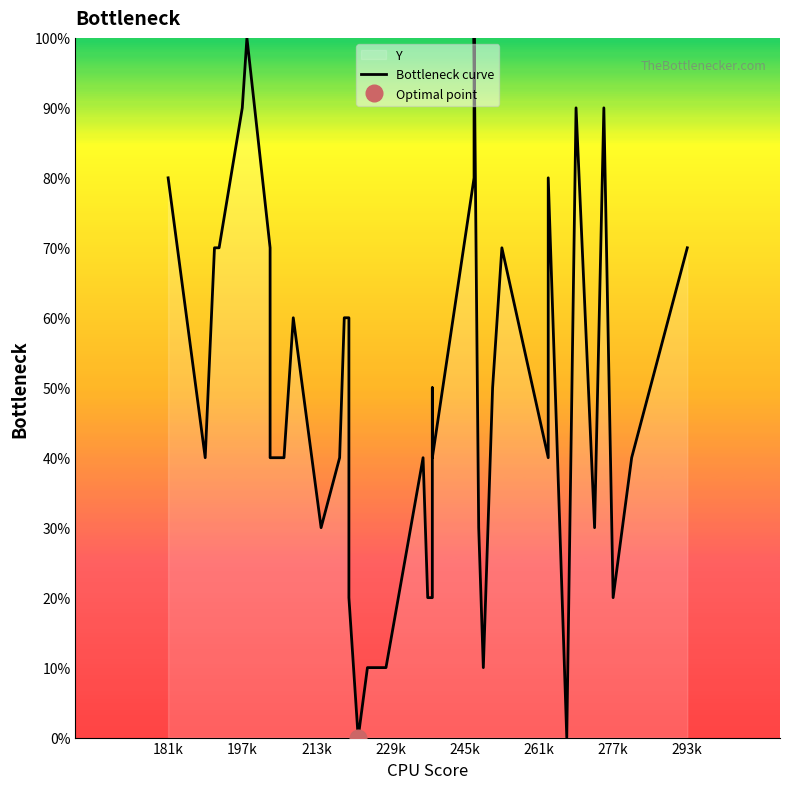

How many interior local valleys (lower than both neighbors) does the data have?

9